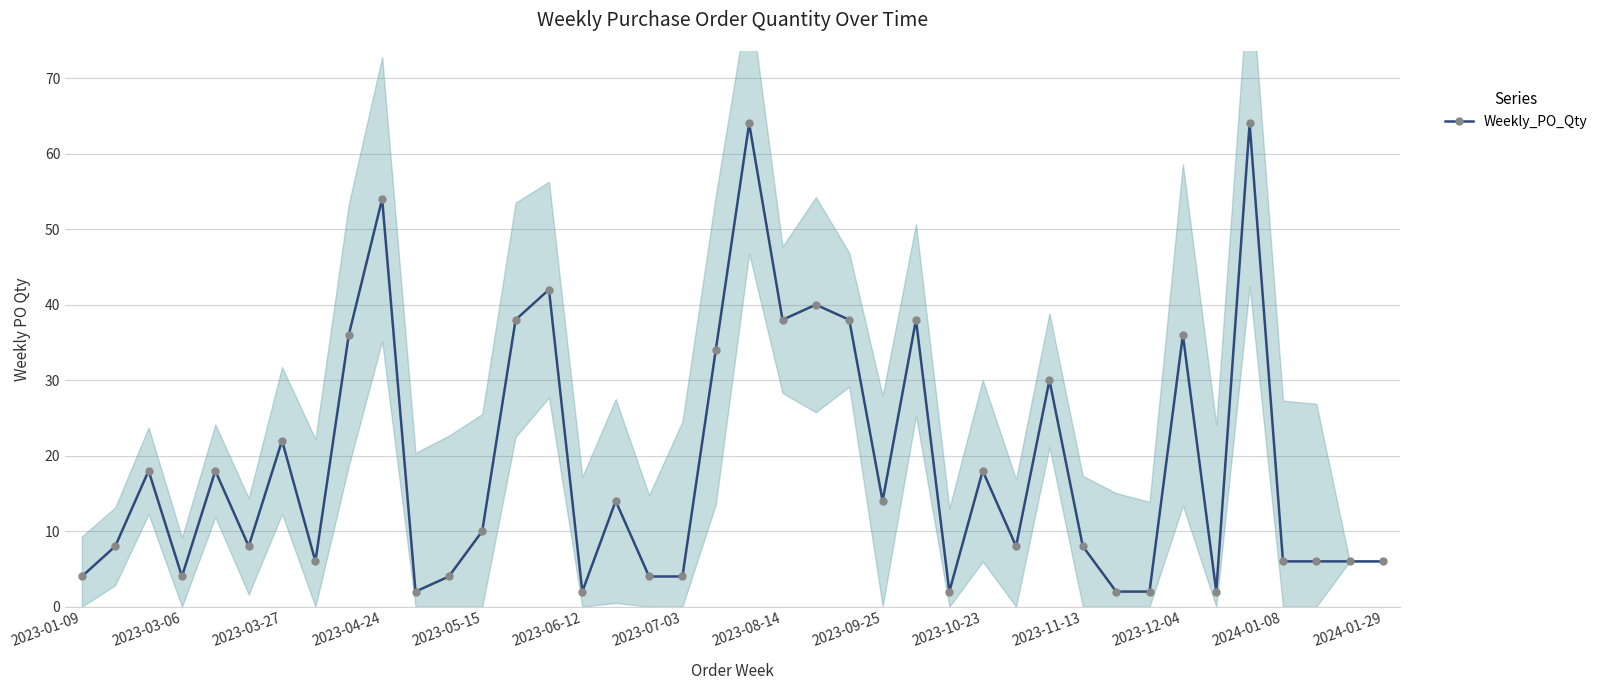

True or false: Weekly_PO_Qty has more than 0 interior local peaks.

True